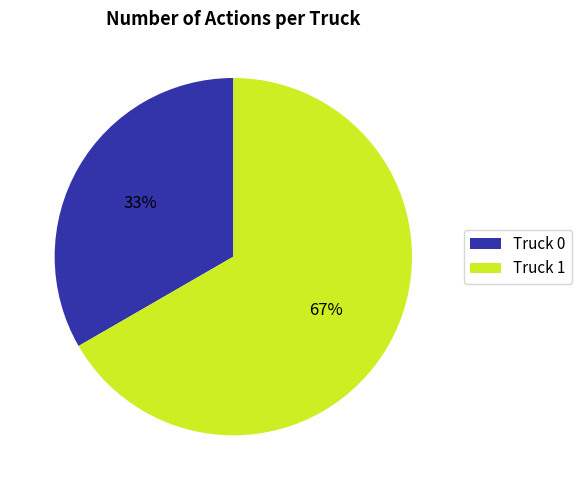

Does Truck 0 account for over 50% of the chart?

No